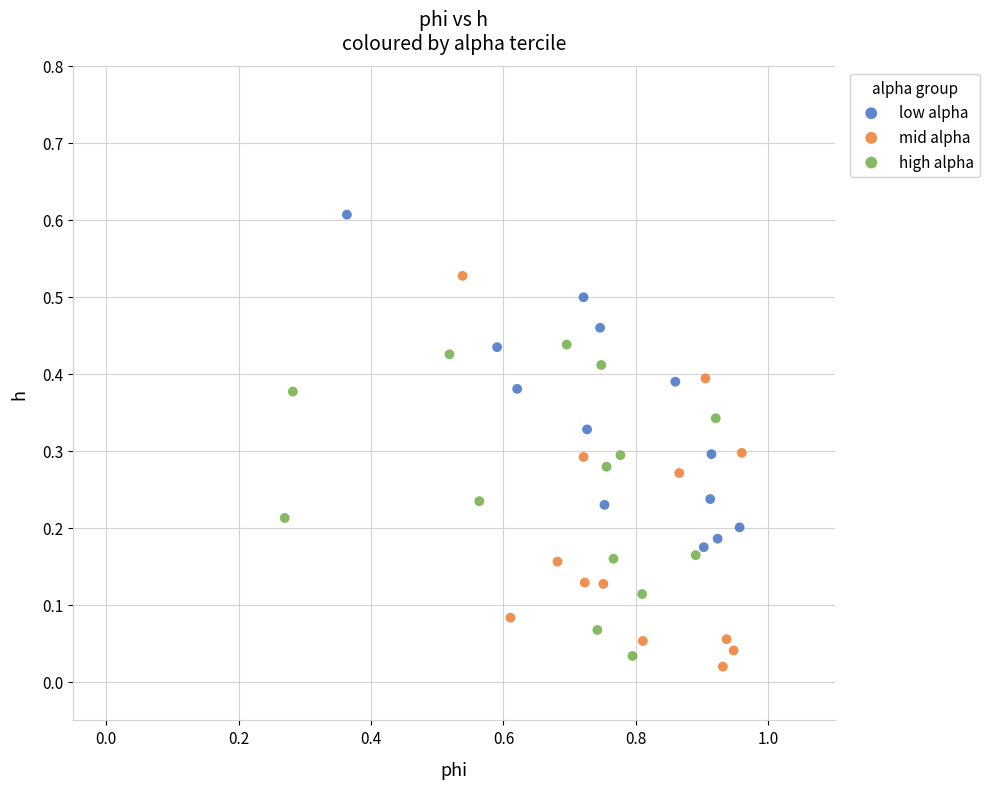

Which series contains the highest Y value?

low alpha